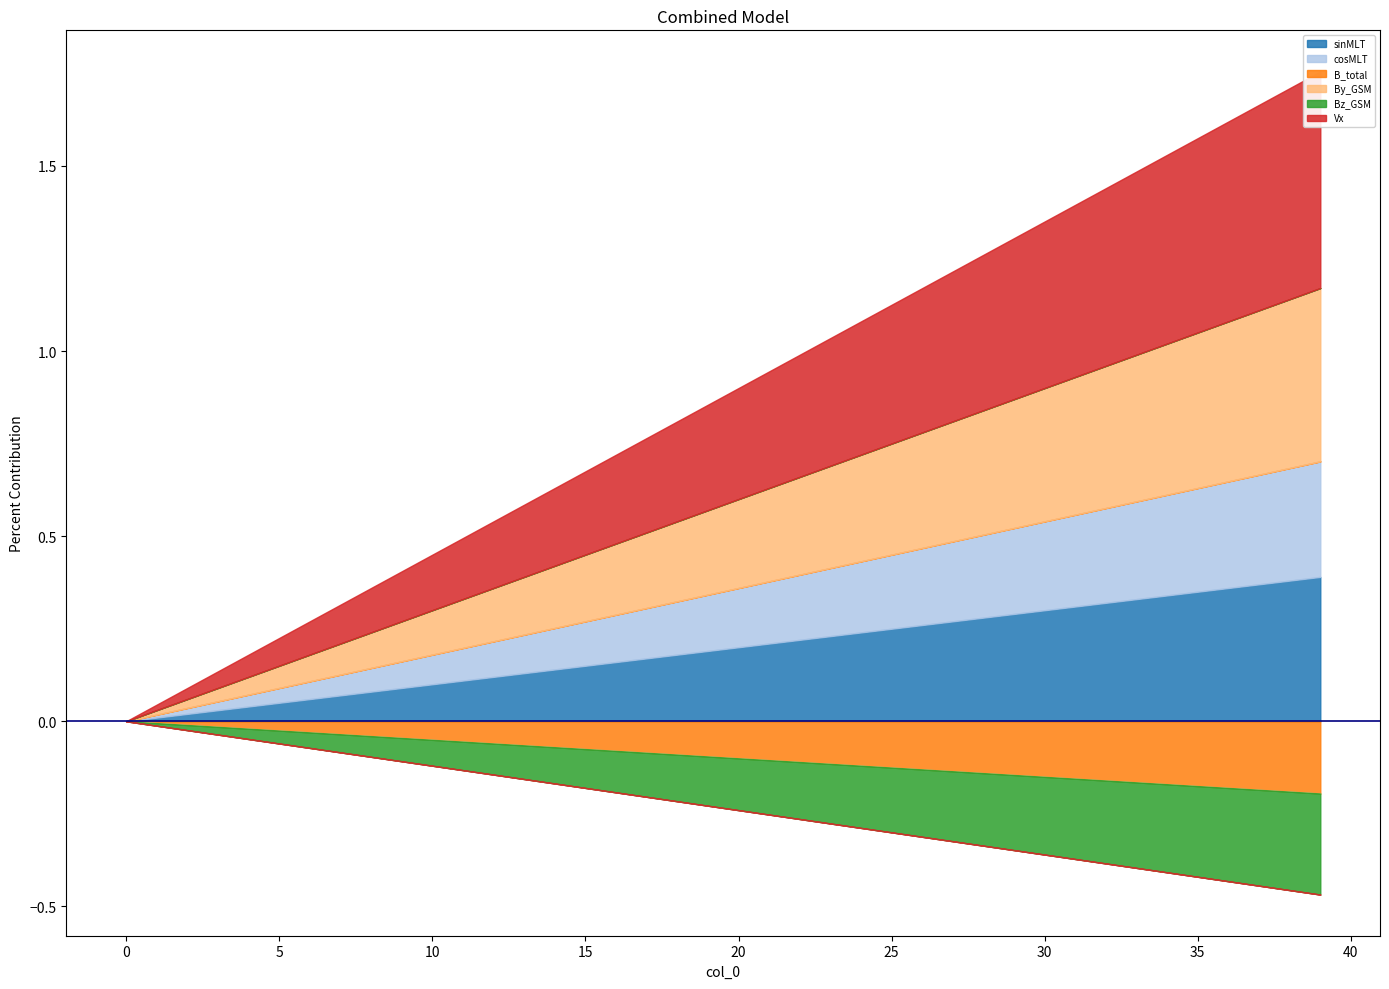

Is it true that Vx equals 0.4 at 27?

True